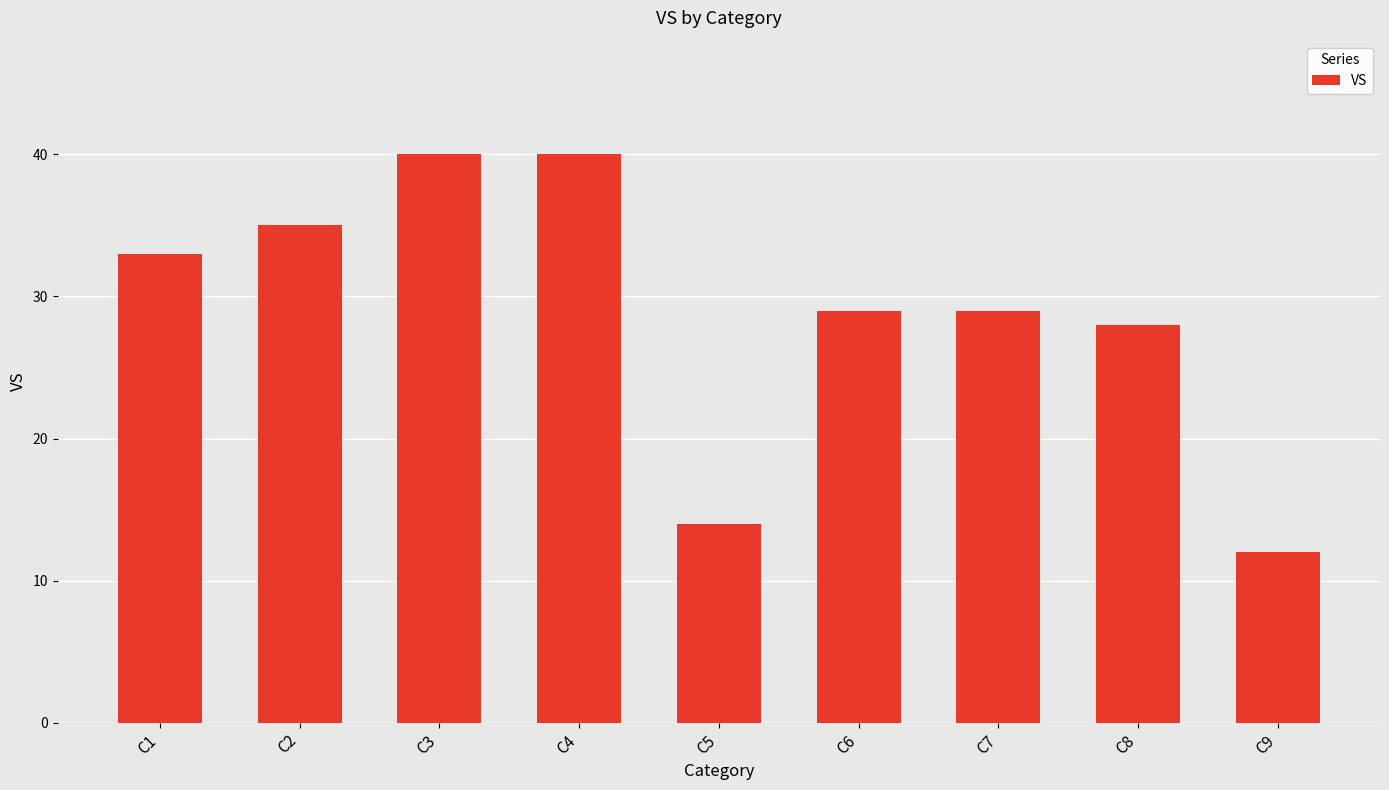

The value at C1 is 33. True or false?

True